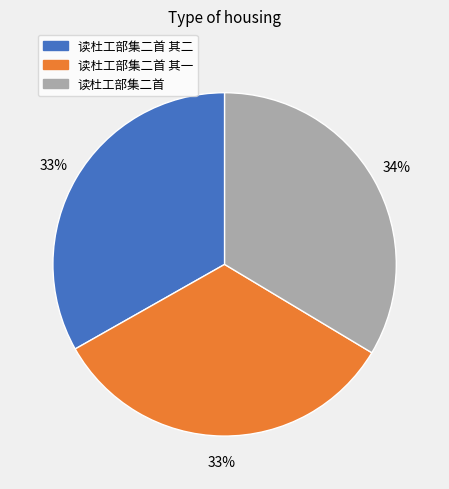

Does any single category account for the majority?

No